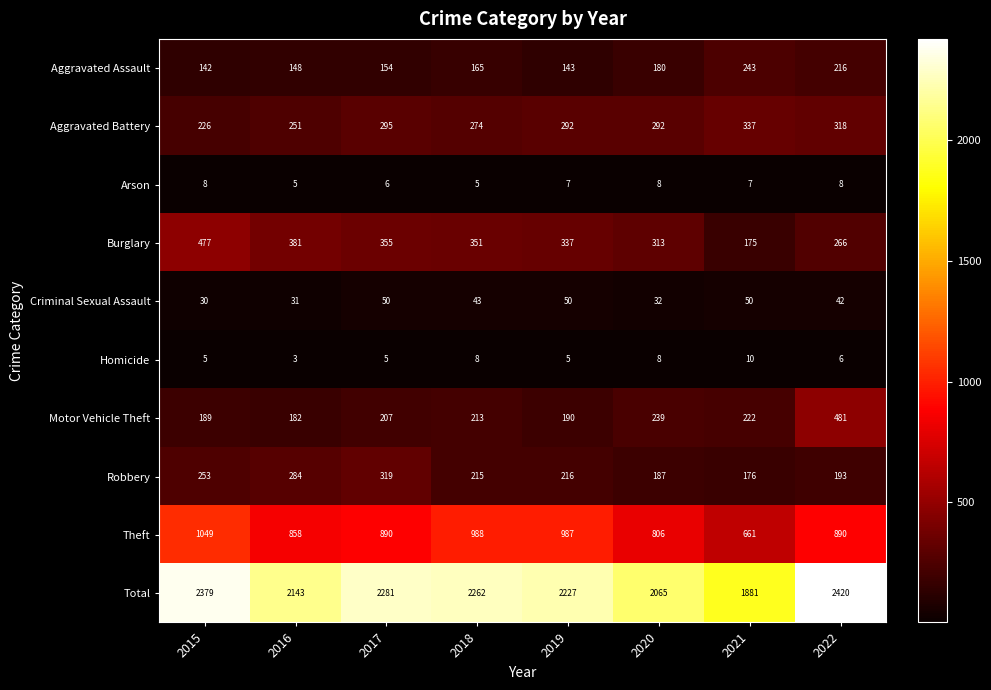

At 2019, list the series in order from largest to smallest.

Total, Theft, Burglary, Aggravated Battery, Robbery, Motor Vehicle Theft, Aggravated Assault, Criminal Sexual Assault, Arson, Homicide